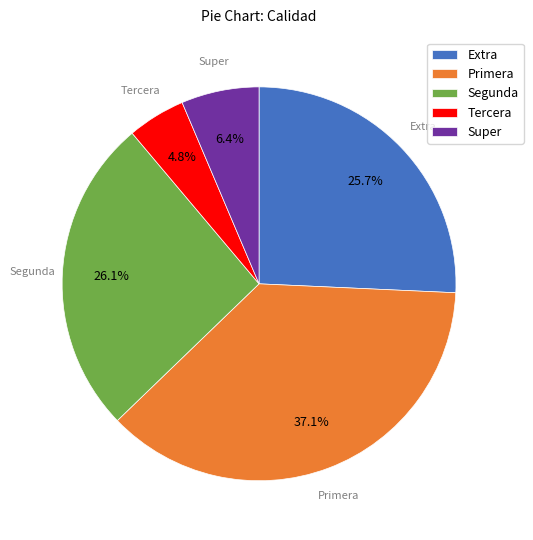

Between Tercera and Primera, which is larger?

Primera